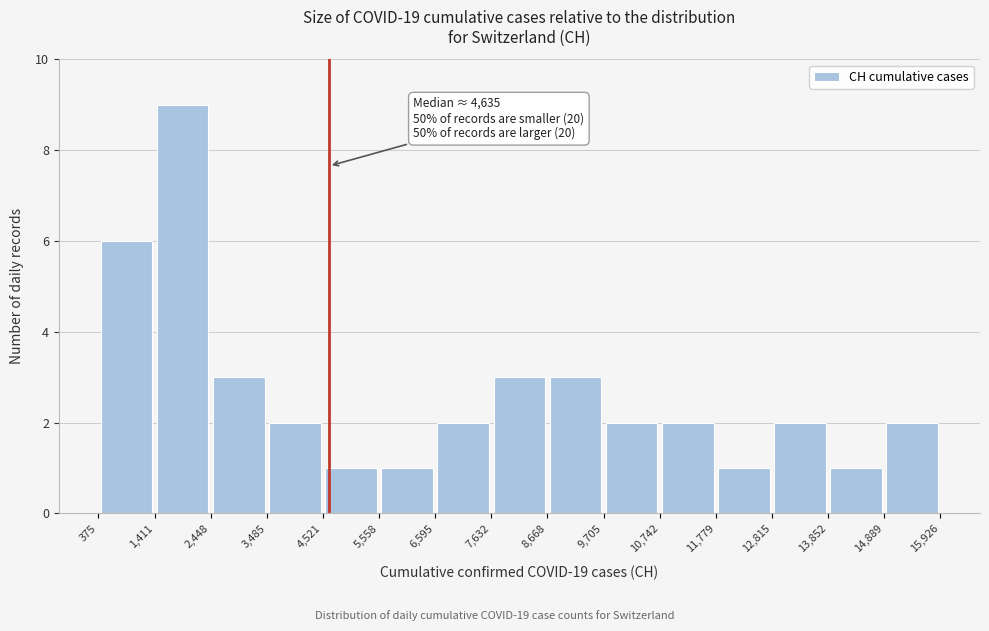

Over which range of the x-axis is the bar tallest?

1,411 to 2,448